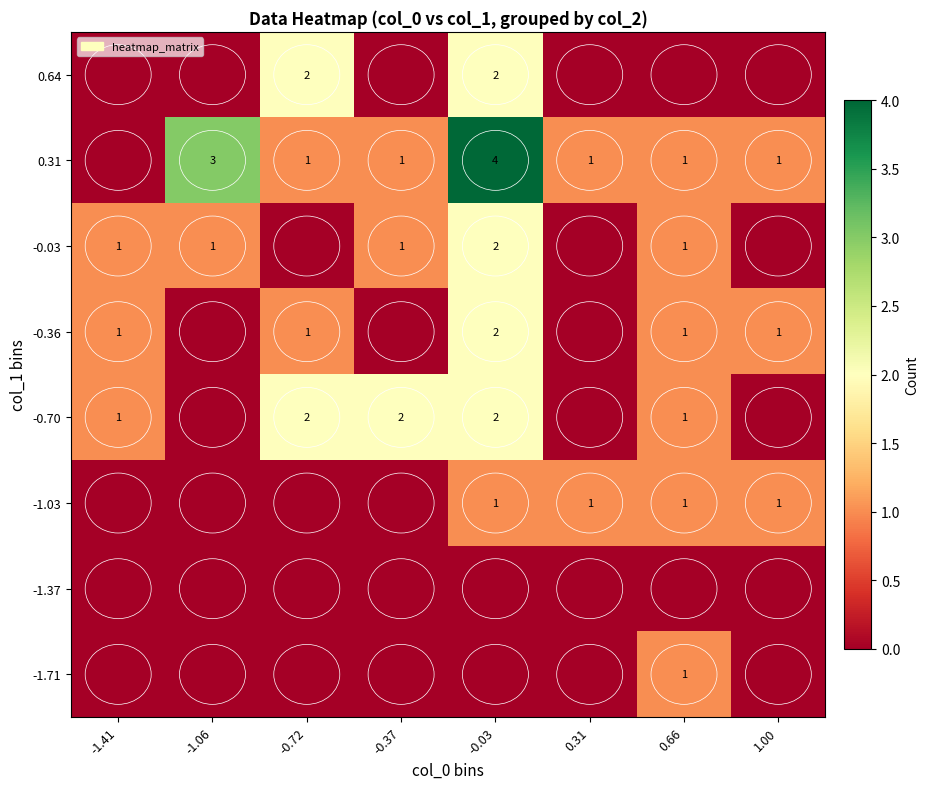

The value of -0.70 at -0.03 is 2. True or false?

True